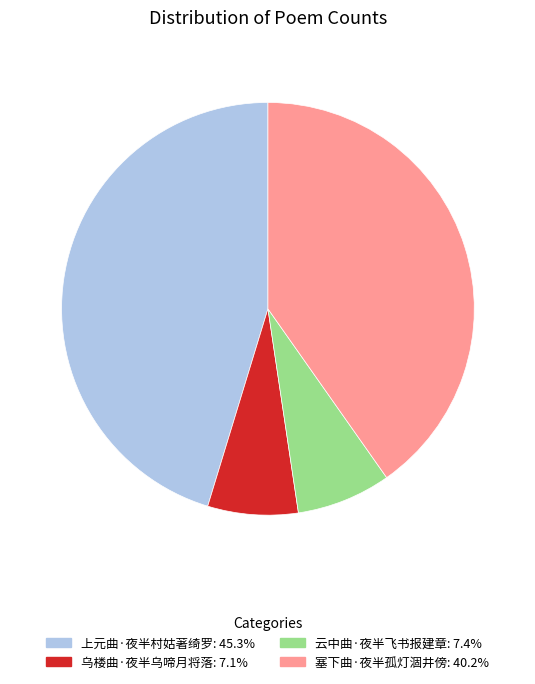

Between 塞下曲·夜半孤灯涸井傍 and 乌楼曲·夜半乌啼月将落, which is larger?

塞下曲·夜半孤灯涸井傍